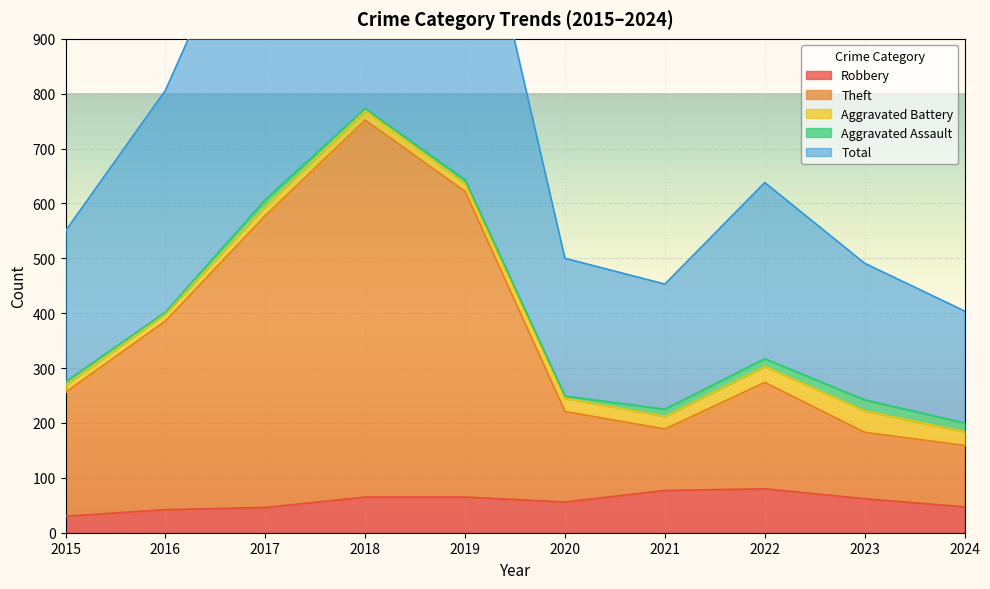

What is the sum of all Total values?

7892